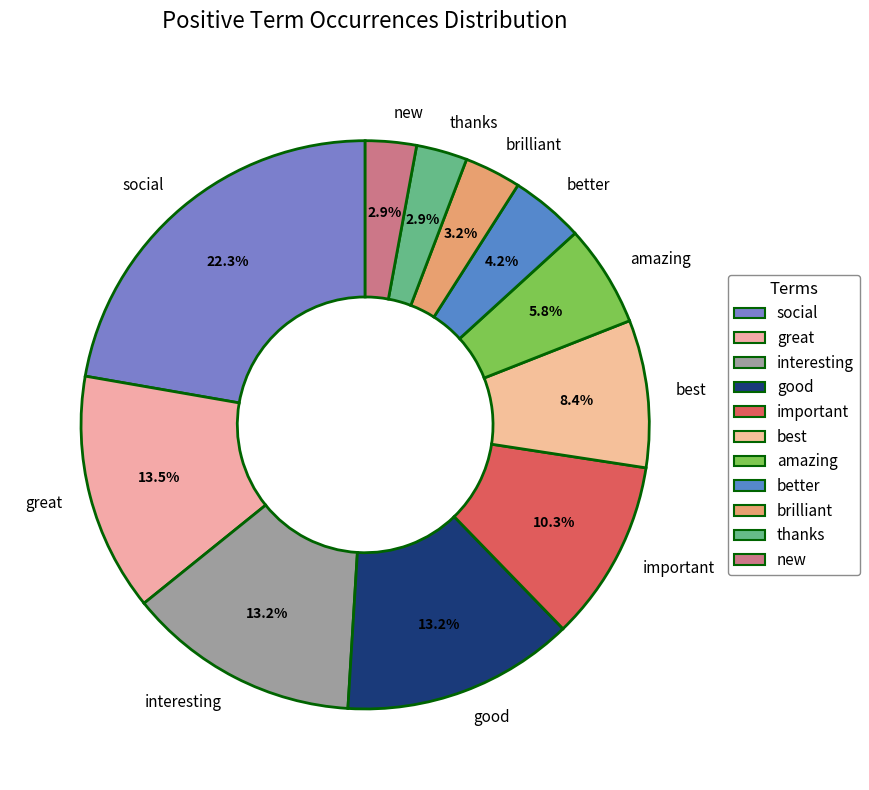

Is there a majority slice in this chart?

No